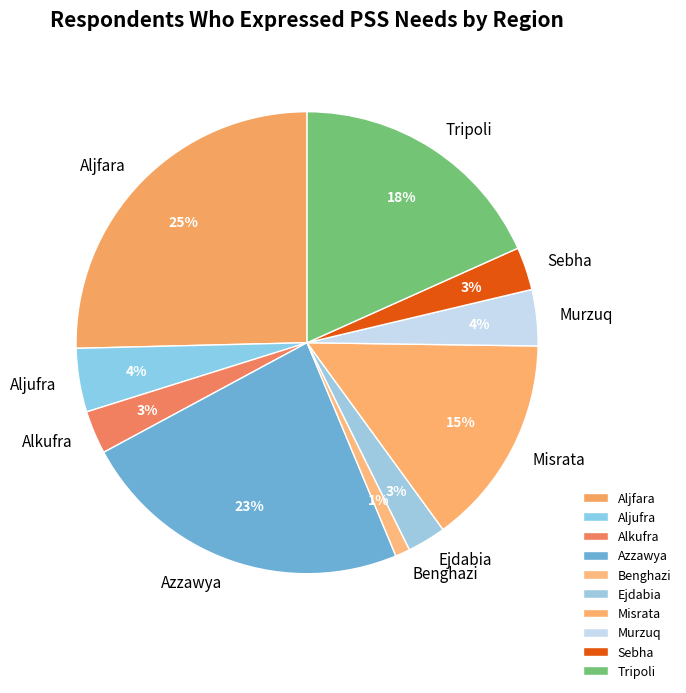

What is the smallest slice in the pie chart?

Benghazi